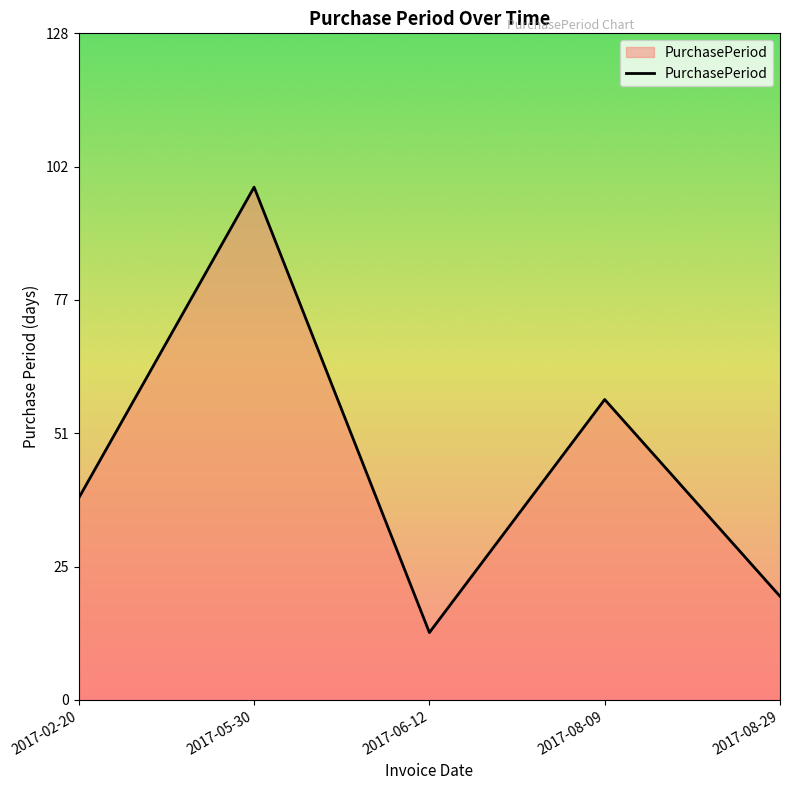

What is the smallest value displayed?

13